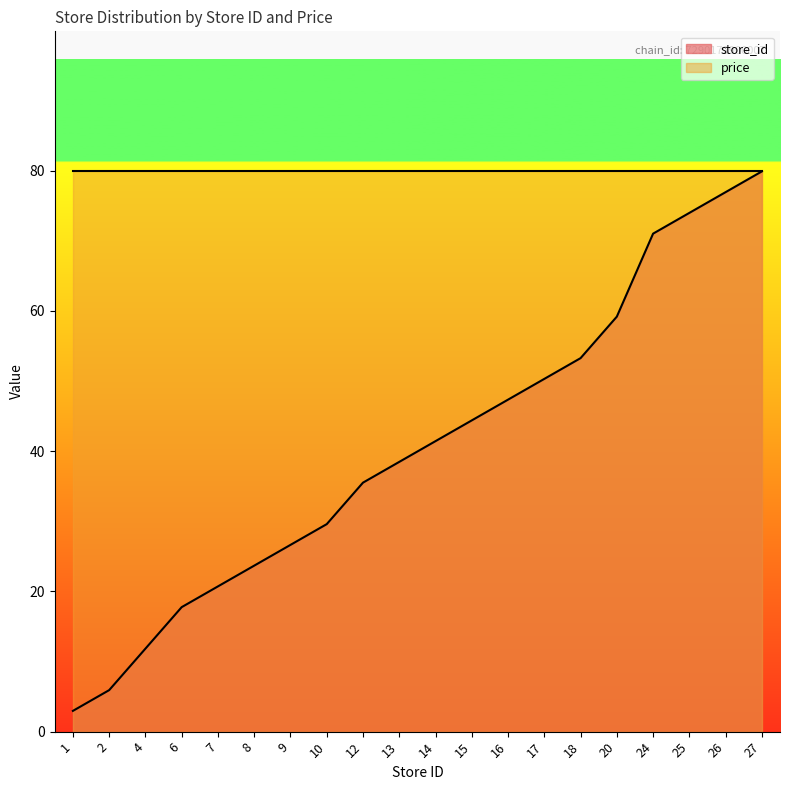

List the labels in order of value, smallest first.

1, 2, 4, 6, 7, 8, 9, 10, 12, 13, 14, 15, 16, 17, 18, 20, 24, 25, 26, 27